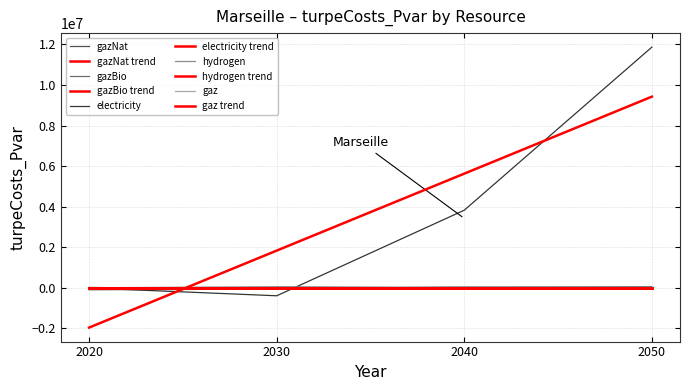

List the labels in order of gazBio value, largest first.

2020, 2030, 2040, 2050